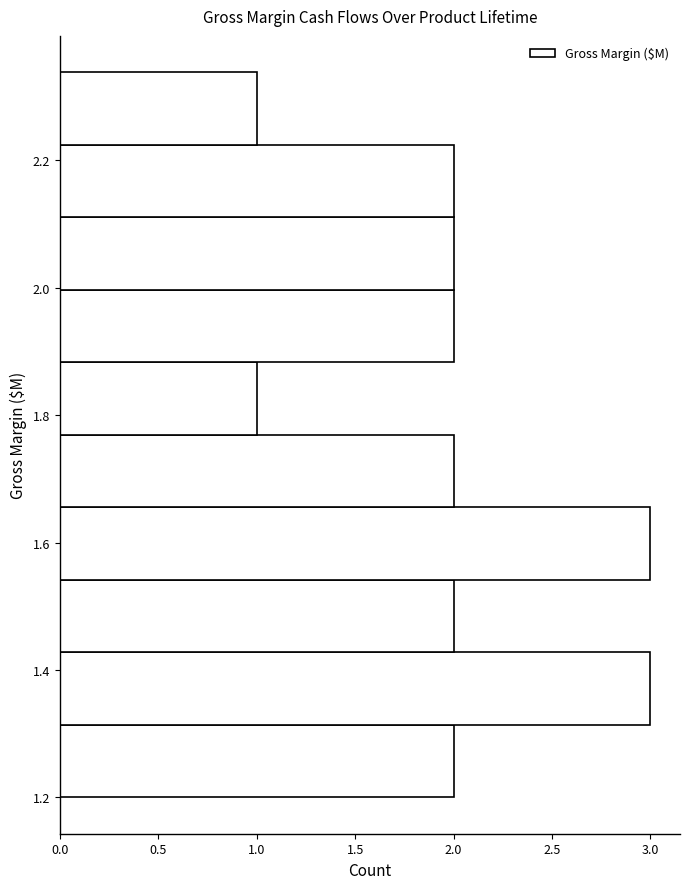

Reading bottom to top, list every bar in this chart as the range it spans on the y-axis followed by its length. Neither the bar edges nor the lengths are printed on the chart, so give them approximately, as read against the axes.

1.20 to 1.32: 2
1.32 to 1.42: 3
1.42 to 1.54: 2
1.54 to 1.66: 3
1.66 to 1.76: 2
1.76 to 1.88: 1
1.88 to 2.00: 2
2.00 to 2.12: 2
2.12 to 2.22: 2
2.22 to 2.34: 1